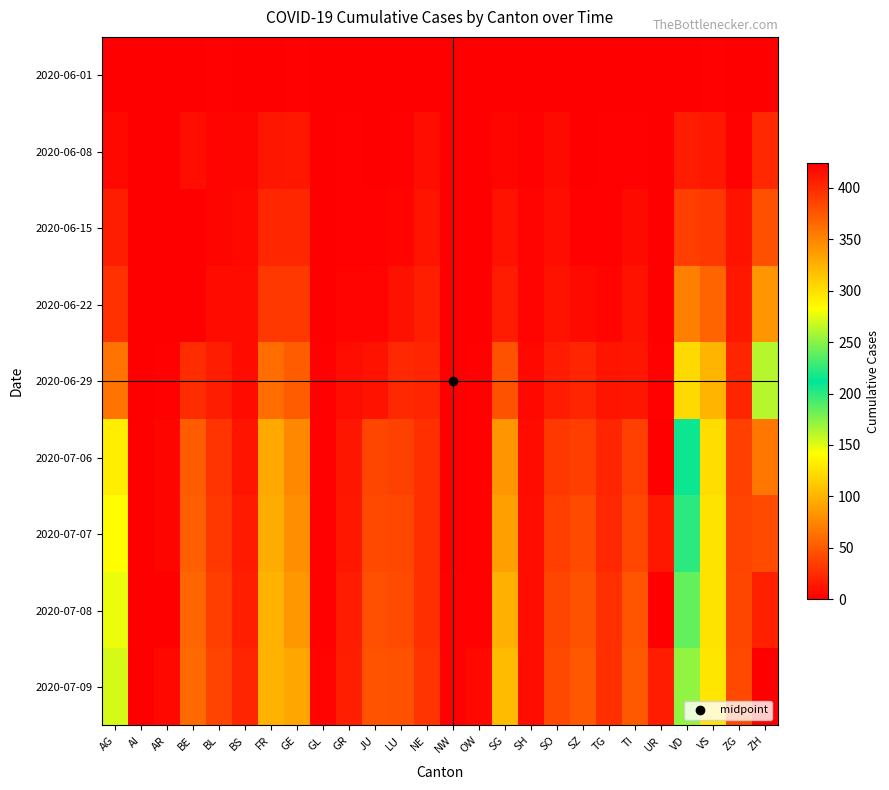

What is the spread (max minus min) of values at AR?

5